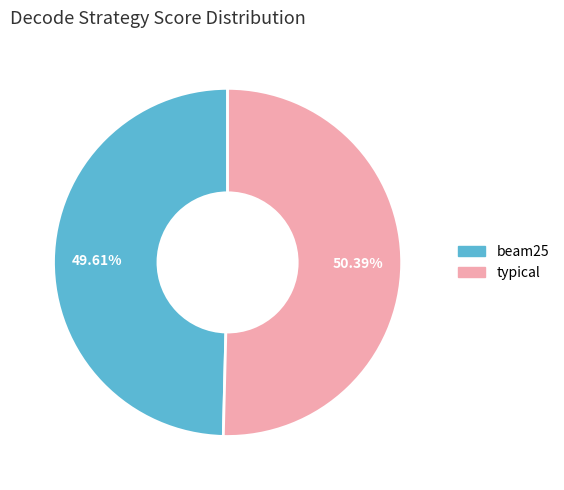

To the nearest percent, what is the combined percentage of beam25 and typical?

100%